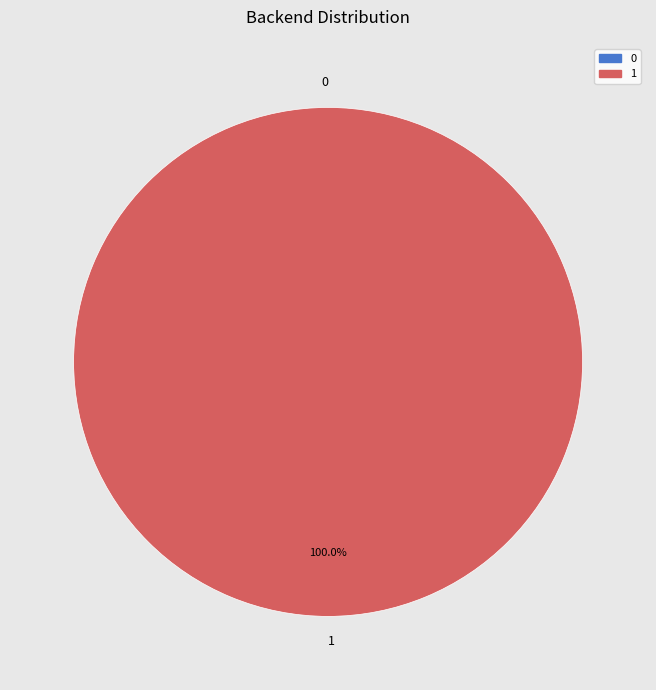

Combined, what portion of the pie is 1 and 0?

100.0%